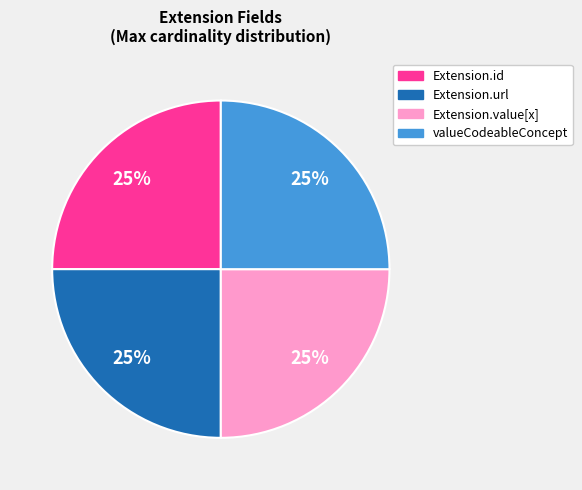

Is there any slice that represents more than half of the pie?

No